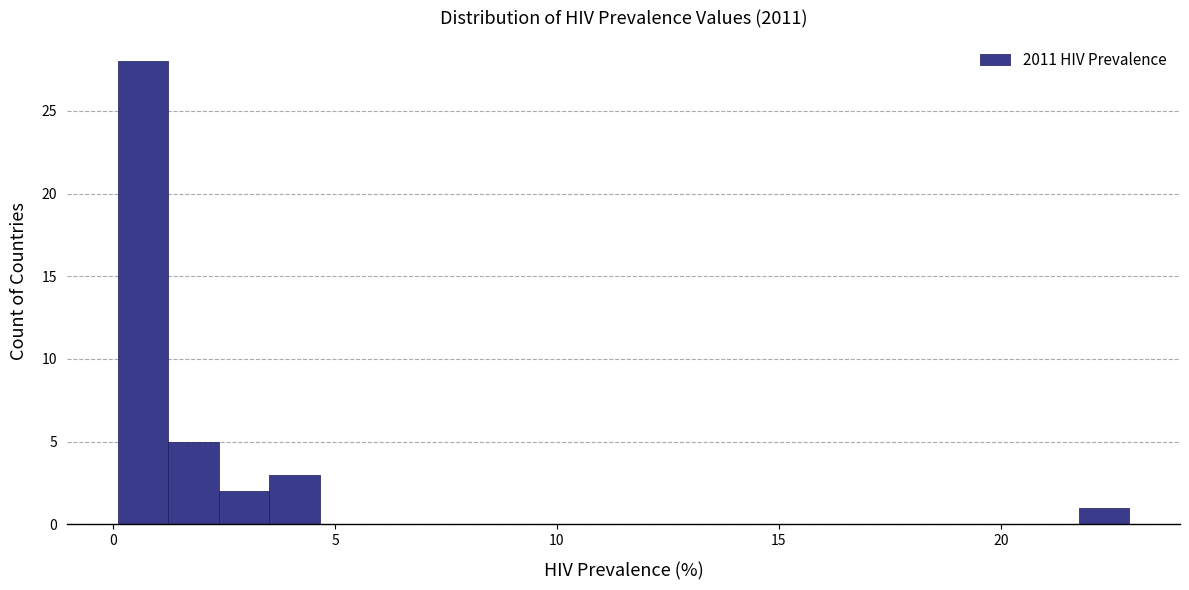

Around what value on the x-axis is the tallest bar? Give the approximate position of its centre, as read against the axis.

0.5